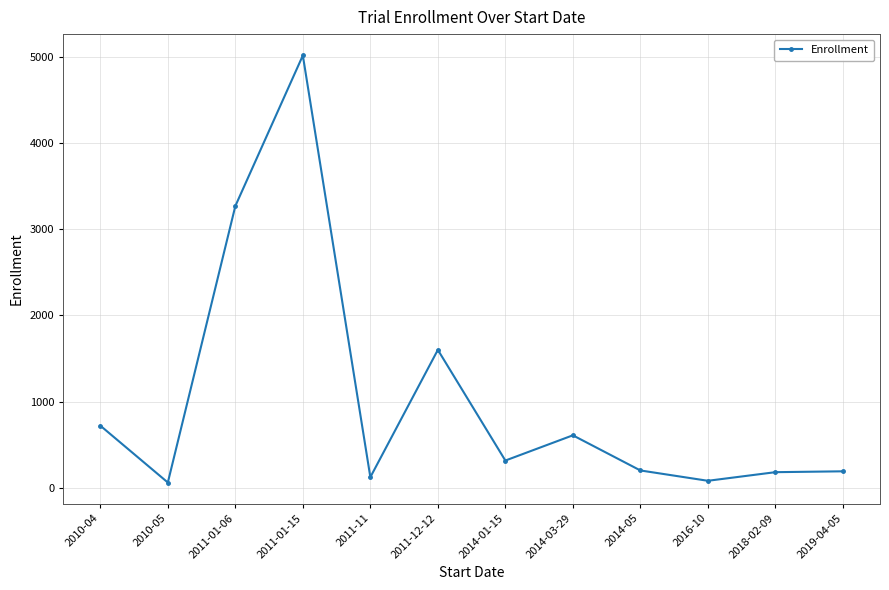

Where is the first local minimum?

2010-05